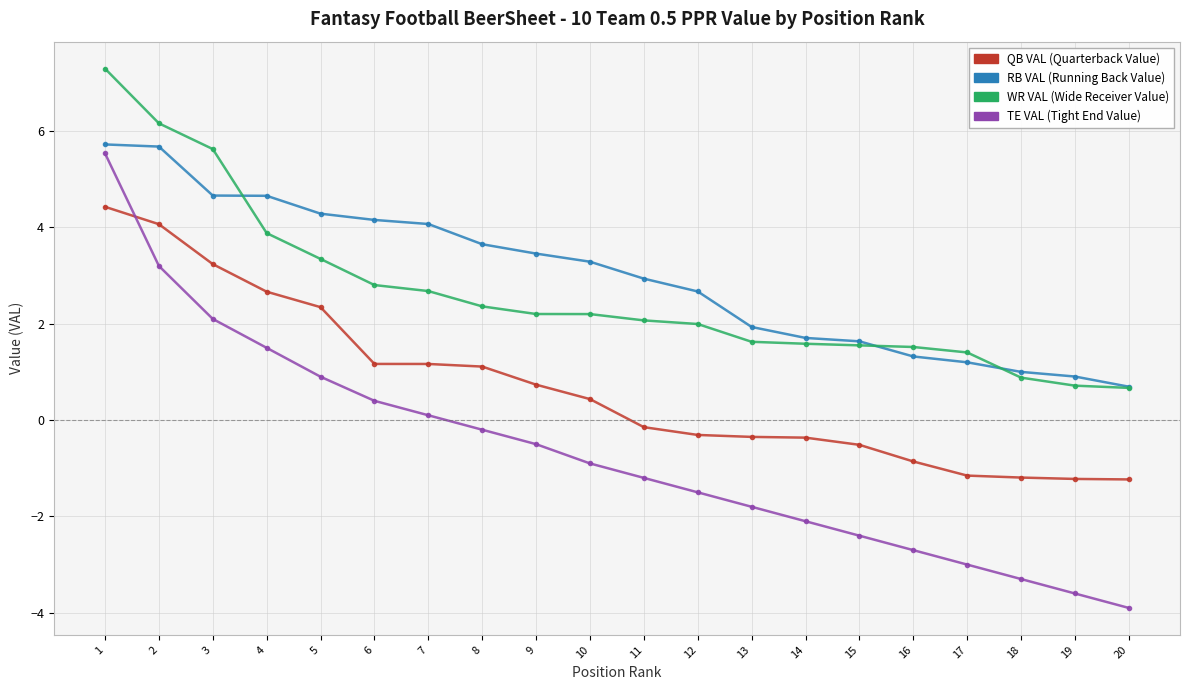

What is the difference between the highest and lowest values at 9?

4.0